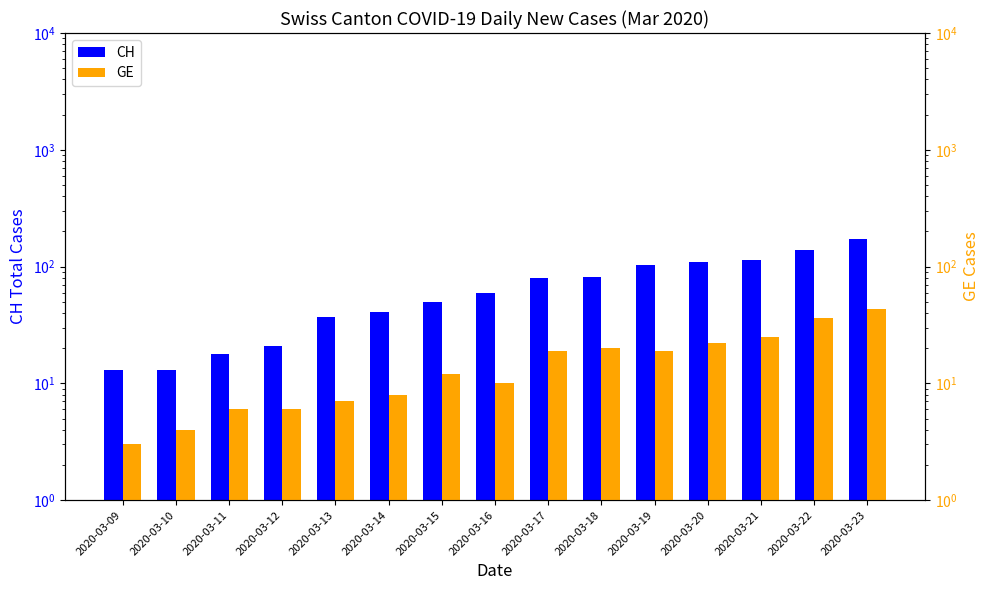

What is the difference between the maximum and minimum values in the CH series?

161